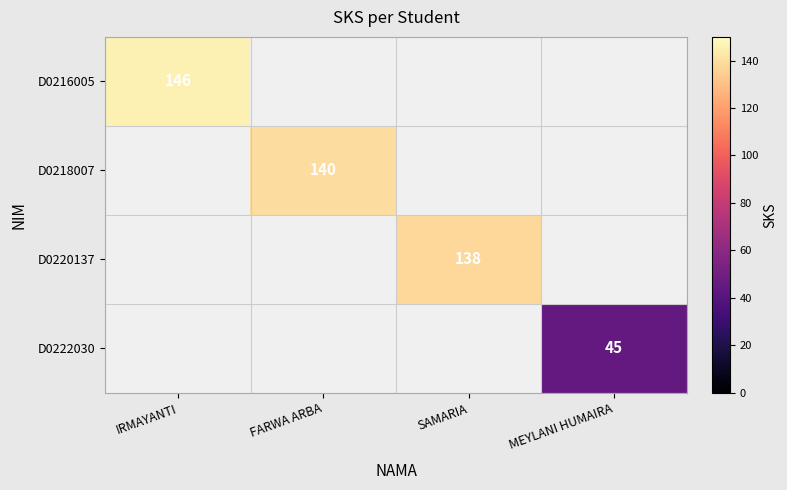

Is the value of D0218007 at FARWA ARBA greater than the value of D0216005 at IRMAYANTI?

No